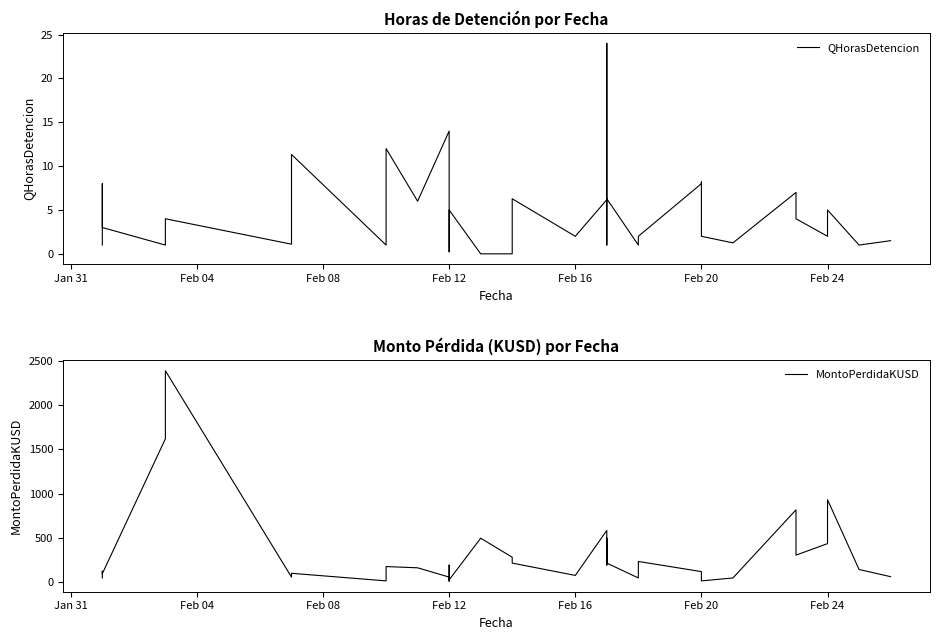

At Feb 12, list the series in order from smallest to largest.

QHorasDetencion, MontoPerdidaKUSD